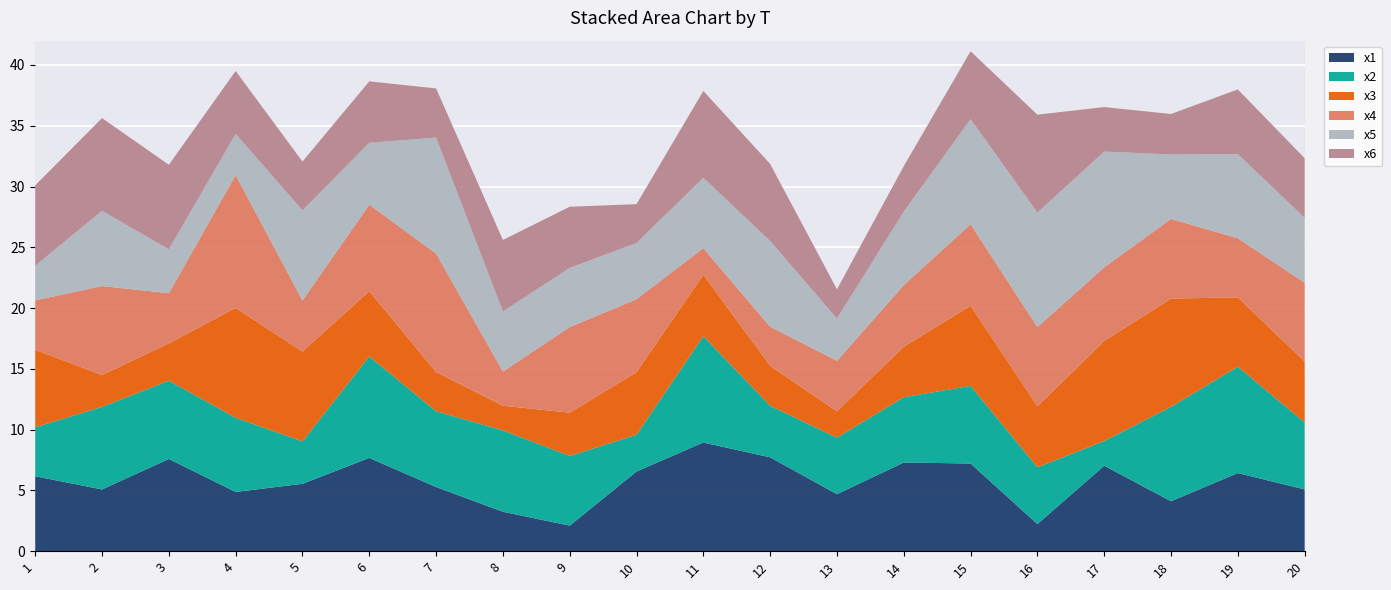

Reading left to right, list all the values displayed in this chart.

x1: 1=6.2	2=5.1	3=7.6	4=4.9	5=5.5	6=7.7	7=5.3	8=3.2	9=2.1	10=6.6	11=8.9	12=7.7	13=4.7	14=7.3	15=7.2	16=2.2	17=7.0	18=4.1	19=6.4	20=5.1
x2: 1=4.0	2=6.8	3=6.4	4=6.1	5=3.5	6=8.3	7=6.2	8=6.7	9=5.7	10=3.0	11=8.7	12=4.2	13=4.6	14=5.4	15=6.4	16=4.7	17=2.0	18=7.8	19=8.7	20=5.5
x3: 1=6.4	2=2.6	3=3.1	4=9.0	5=7.4	6=5.4	7=3.2	8=2.0	9=3.6	10=5.1	11=5.1	12=3.3	13=2.2	14=4.2	15=6.6	16=5.0	17=8.2	18=8.9	19=5.7	20=5.0
x4: 1=4.1	2=7.3	3=4.1	4=10.9	5=4.2	6=7.1	7=9.8	8=2.8	9=7.0	10=6.0	11=2.2	12=3.2	13=4.2	14=5.1	15=6.7	16=6.5	17=6.1	18=6.6	19=4.9	20=6.5
x5: 1=2.8	2=6.2	3=3.6	4=3.4	5=7.4	6=5.1	7=9.5	8=4.9	9=4.9	10=4.6	11=5.8	12=7.0	13=3.5	14=6.0	15=8.6	16=9.4	17=9.5	18=5.3	19=6.9	20=5.3
x6: 1=6.6	2=7.6	3=7.0	4=5.2	5=4.0	6=5.1	7=4.0	8=5.9	9=5.0	10=3.2	11=7.1	12=6.3	13=2.4	14=3.7	15=5.6	16=8.1	17=3.7	18=3.3	19=5.3	20=4.9